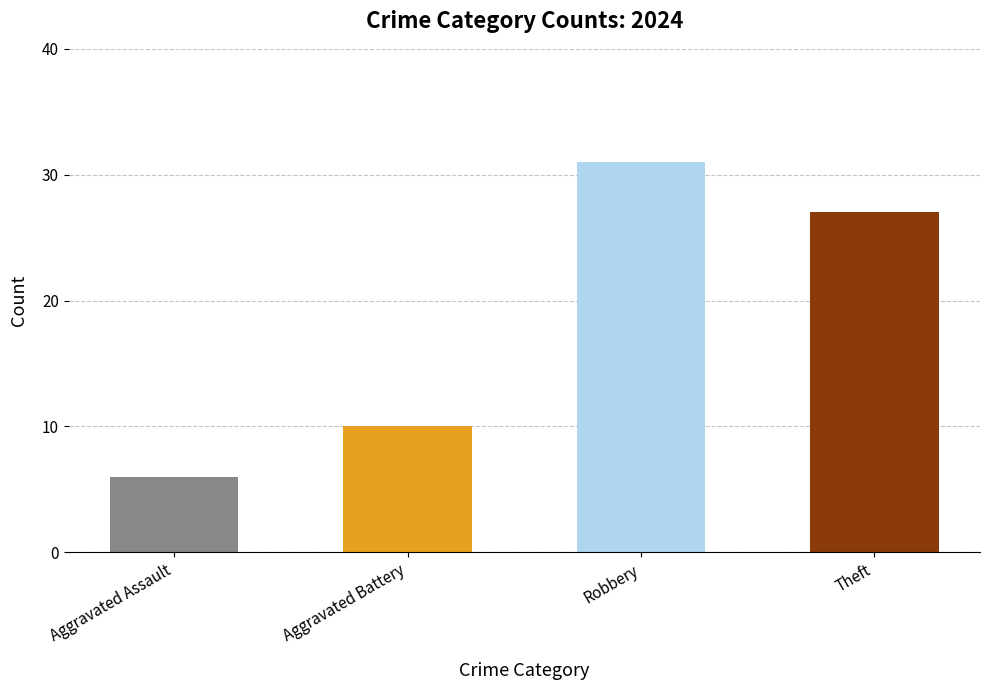

What is the smallest value displayed?

6